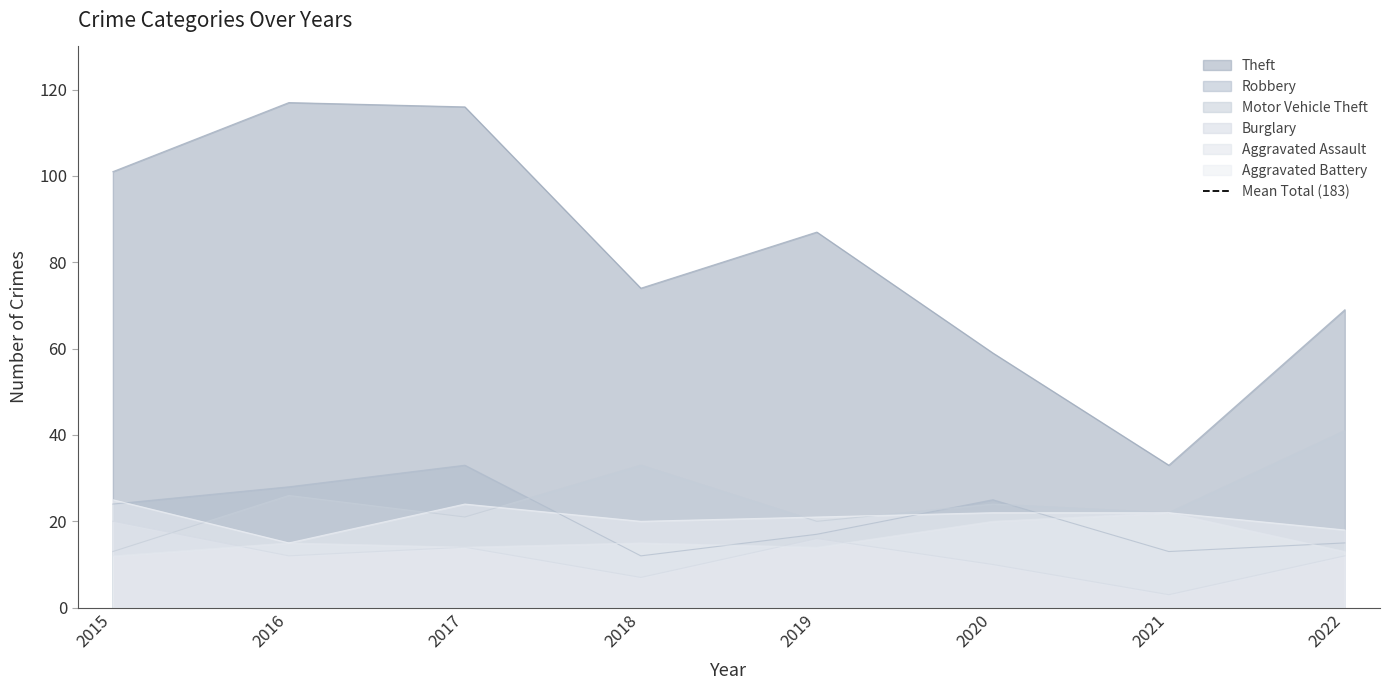

How many interior local peaks does the Burglary series have?

2